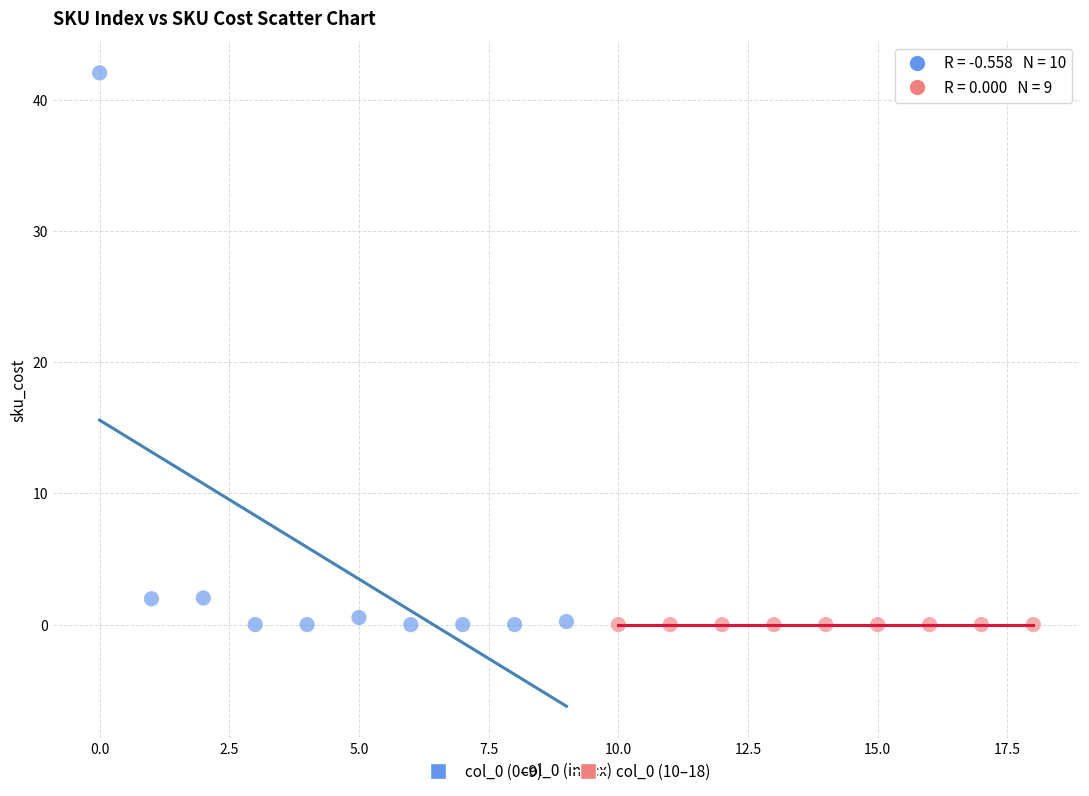

Which series reaches the maximum Y coordinate?

col_0 (0–9)